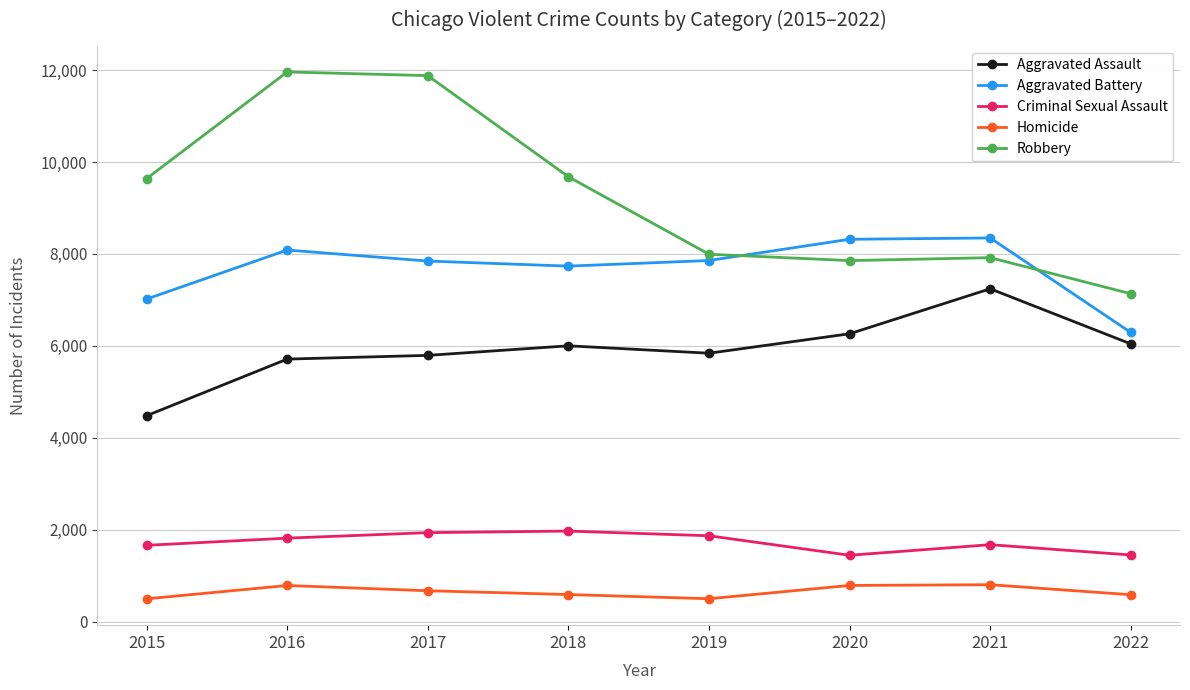

Which series has the largest total across all categories?

Robbery